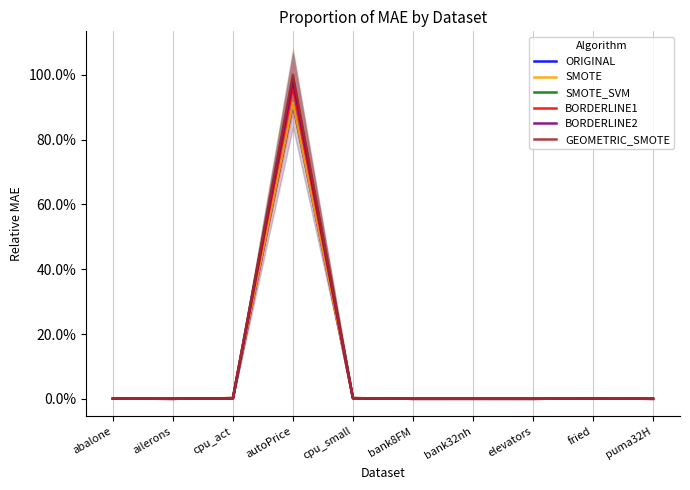

Which series has the largest range (max minus min)?

GEOMETRIC_SMOTE